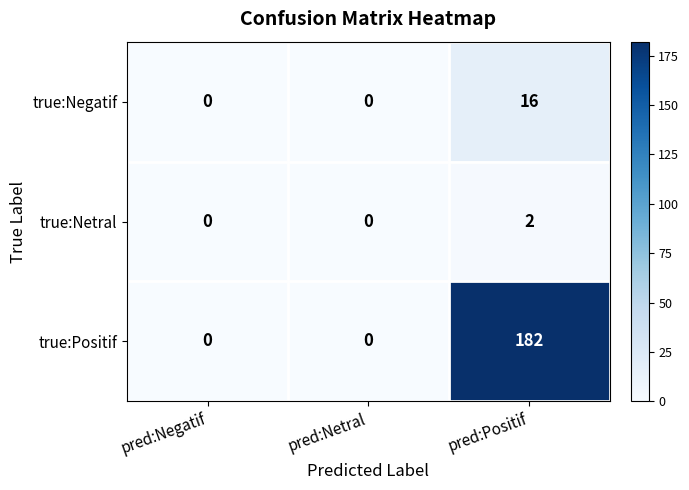

Count the true:Negatif values in the range 0 to 16.

3